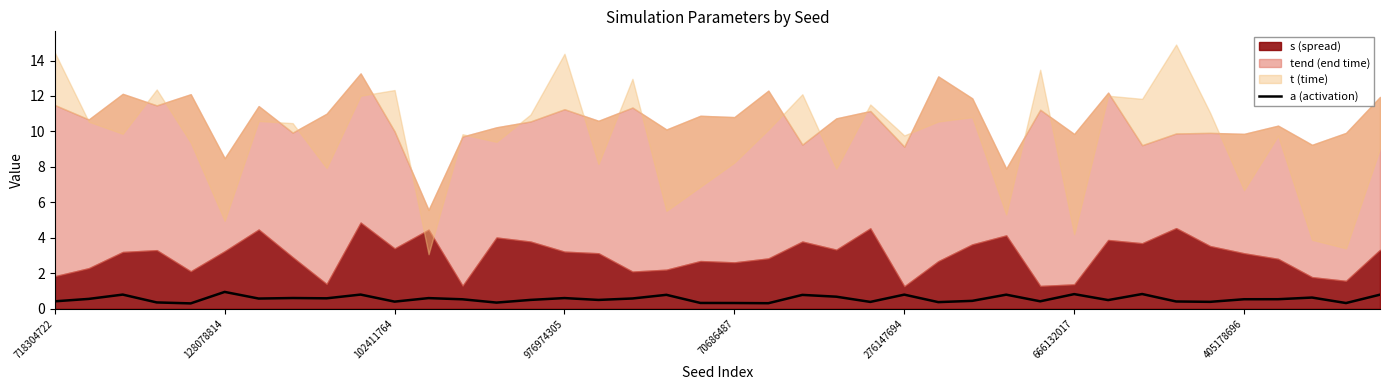

Does the chart have visible grid lines?

No